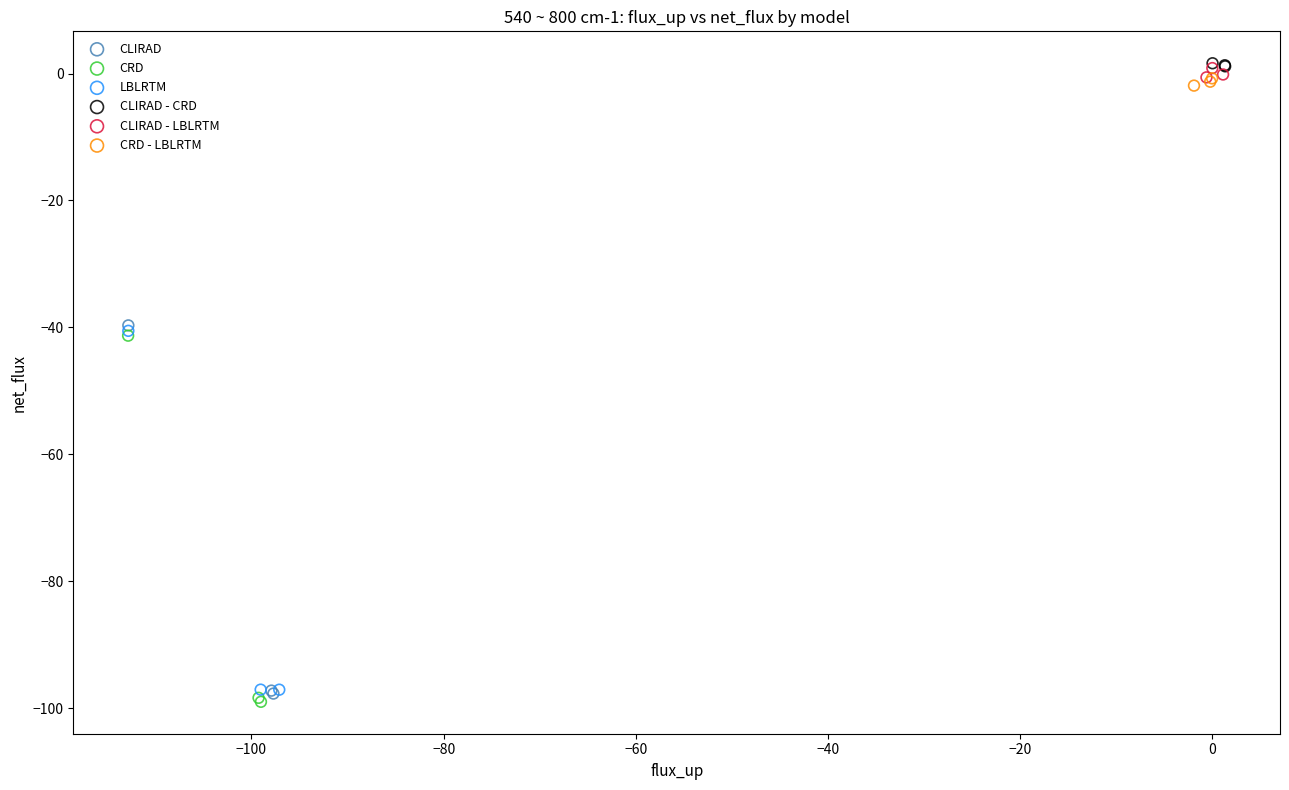

Which series has the widest spread of Y values?

CLIRAD